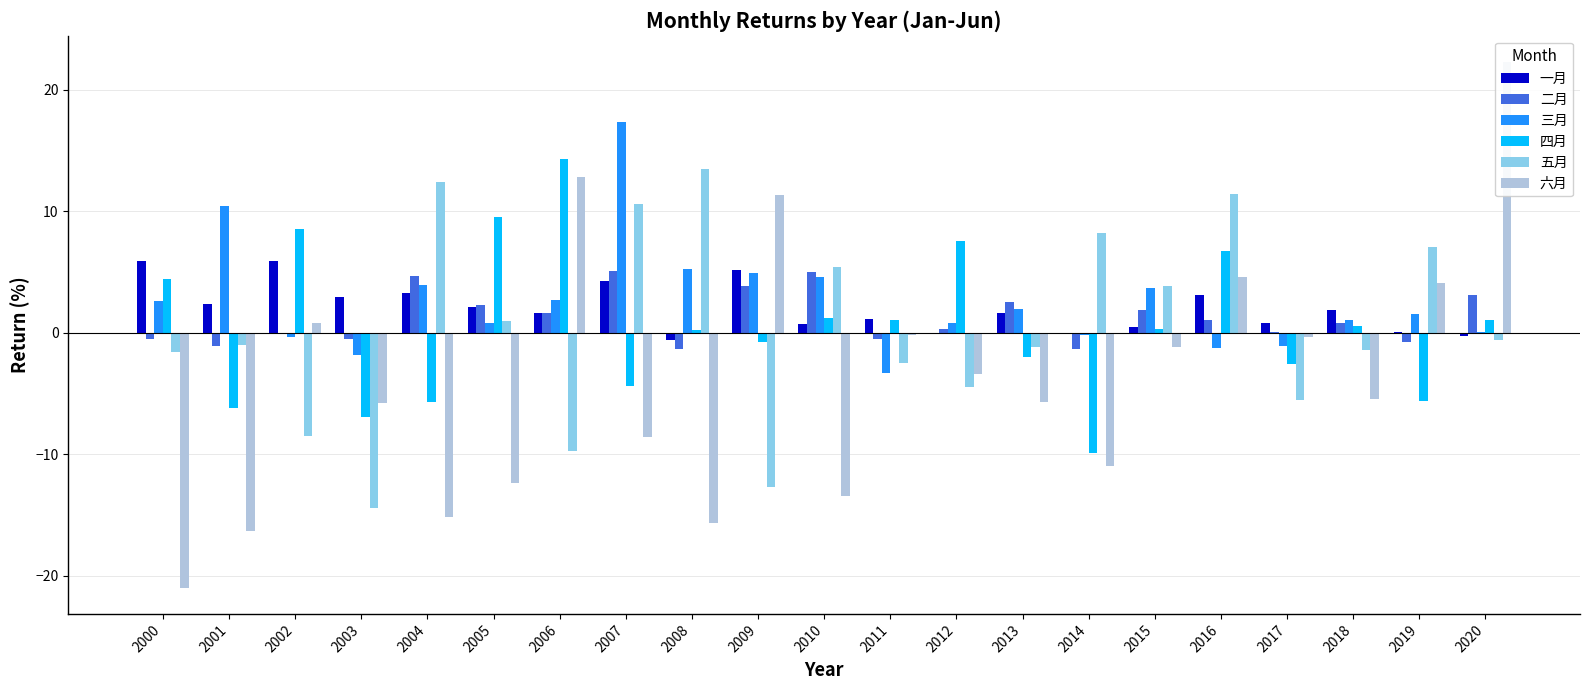

Rank the series by their maximum value, from lowest to highest.

二月, 一月, 五月, 四月, 三月, 六月